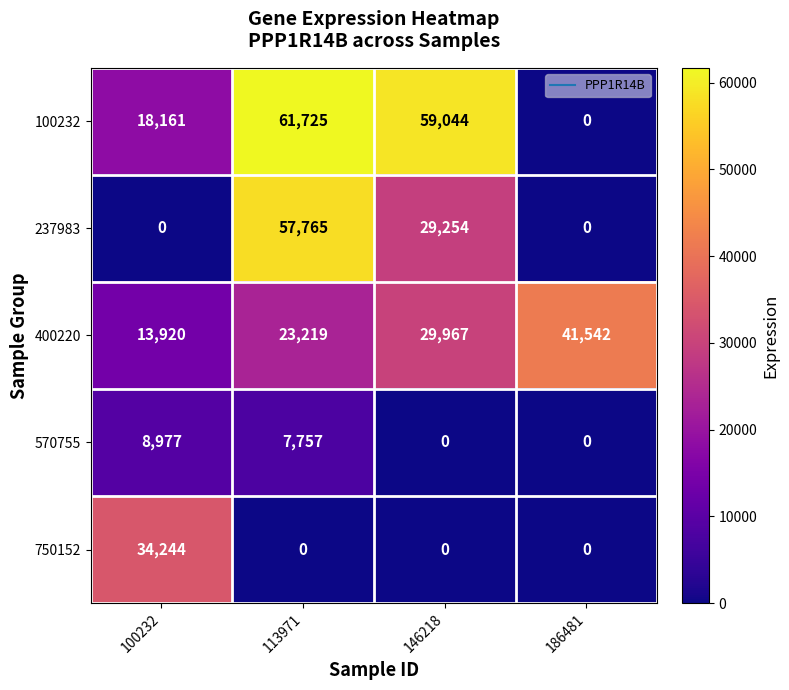

Where is 570755 nearest to the value 4488?

113971